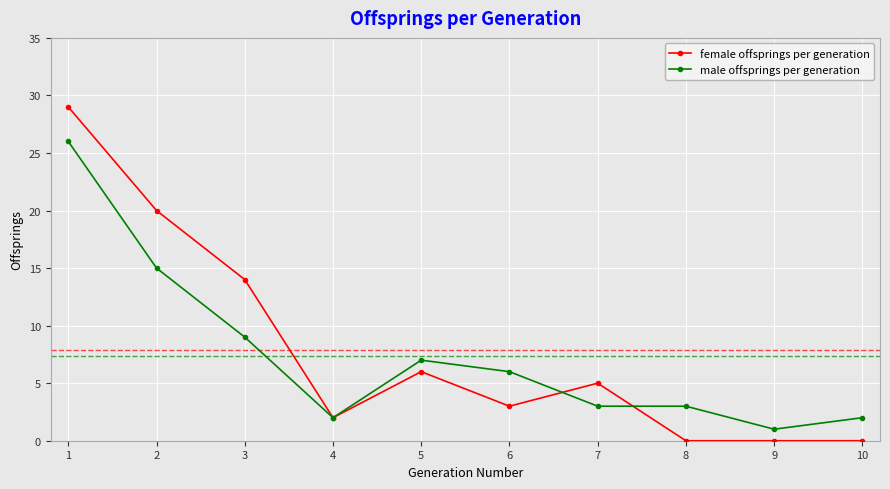

At which category does male offsprings per generation reach its first local peak?

5